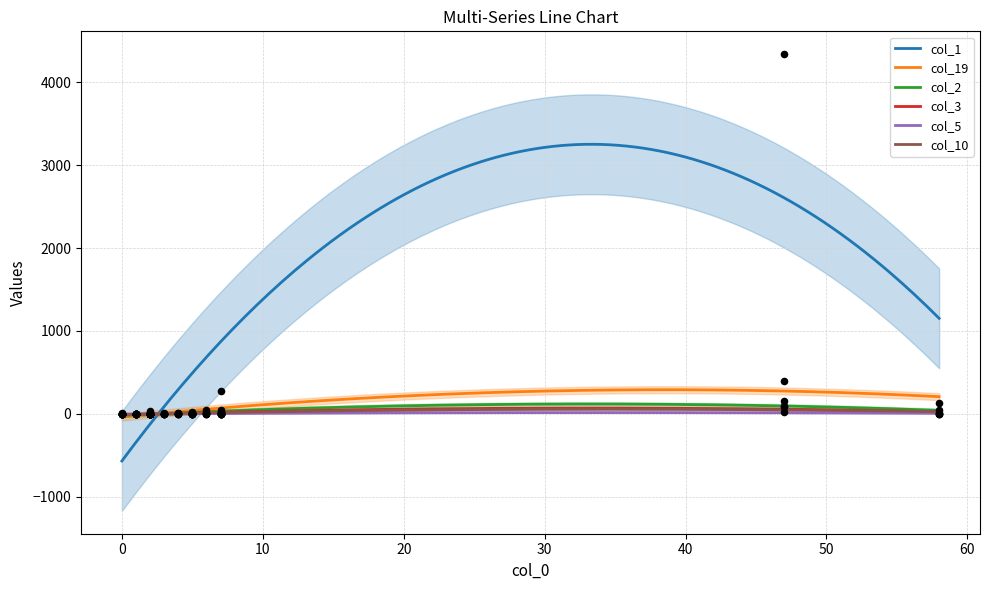

Is the value of col_5 at 5 greater than the value of col_19 at 15?

No